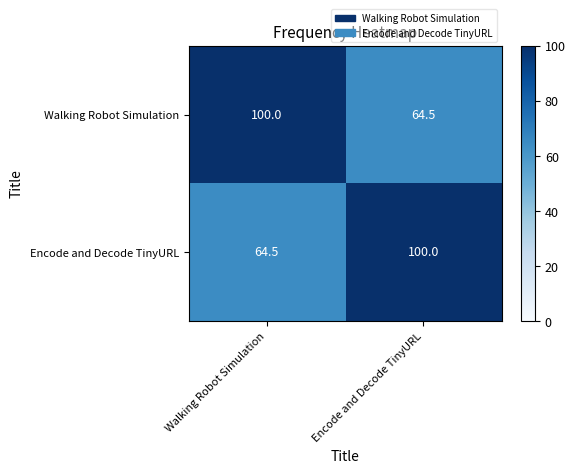

Is it true that Walking Robot Simulation equals 64.5 at Encode and Decode TinyURL?

True